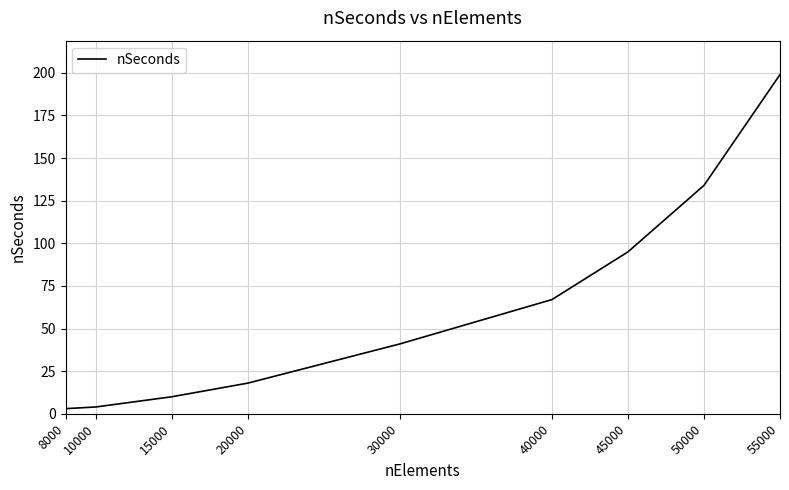

What is the smallest value displayed?

3